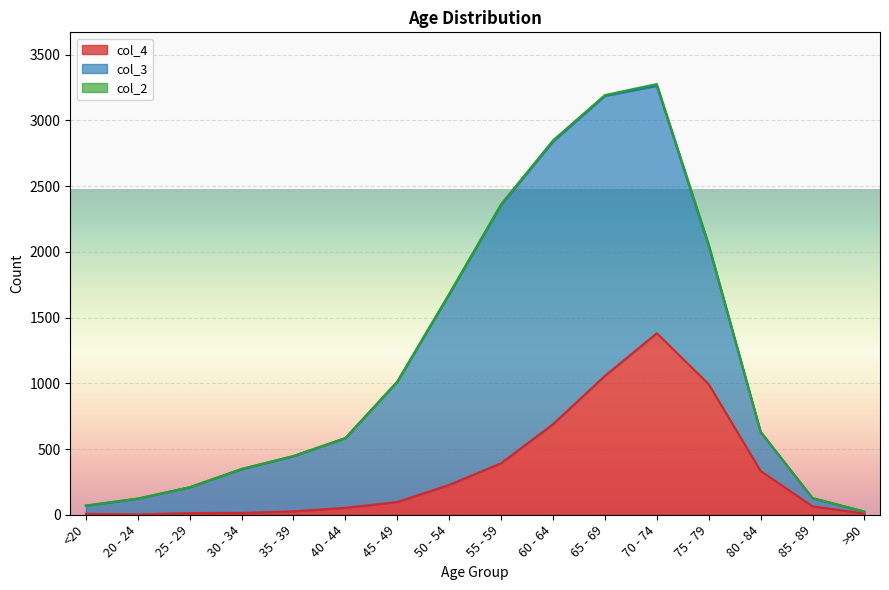

At 50 - 54, list the series in order from largest to smallest.

col_3, col_4, col_2